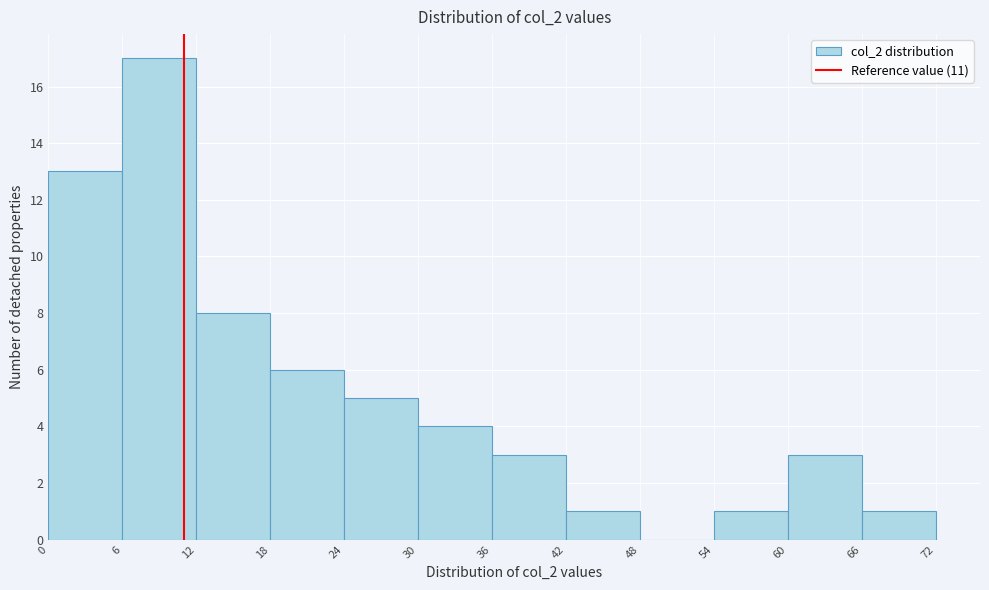

How tall is the bar that spans 0 to 6 on the x-axis? The values are not printed on the chart, so give them approximately, as read against the axis.

13